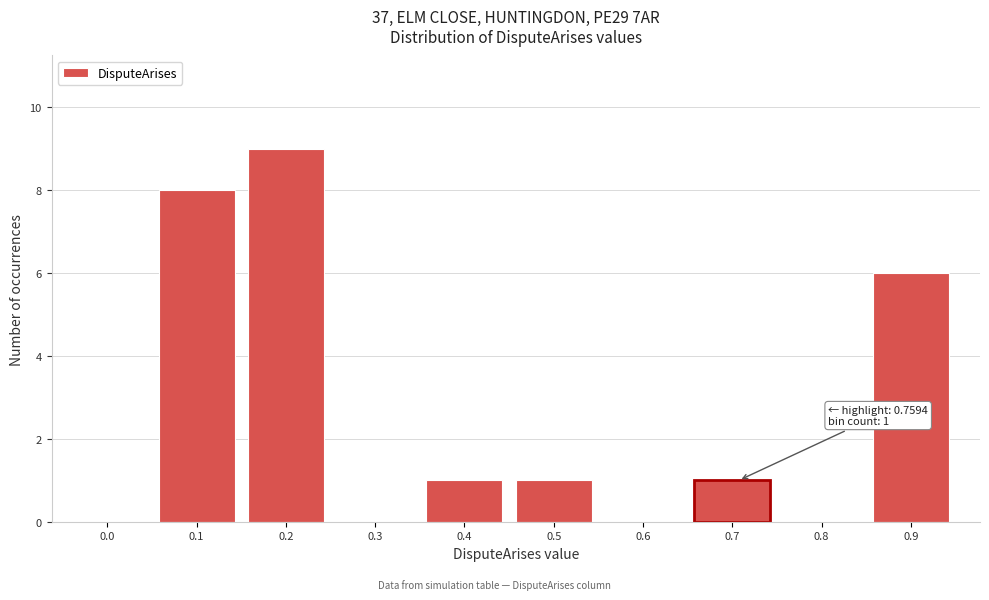

Reading right to left, list all the values displayed in this chart.

0.9=6	0.8=0	0.7=1	0.6=0	0.5=1	0.4=1	0.3=0	0.2=9	0.1=8	0.0=0